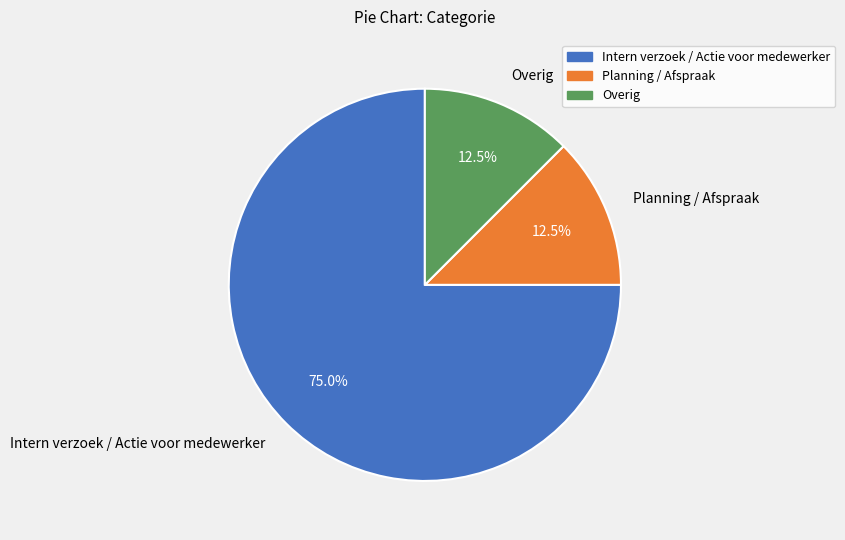

What is the largest slice in the pie chart?

Intern verzoek / Actie voor medewerker